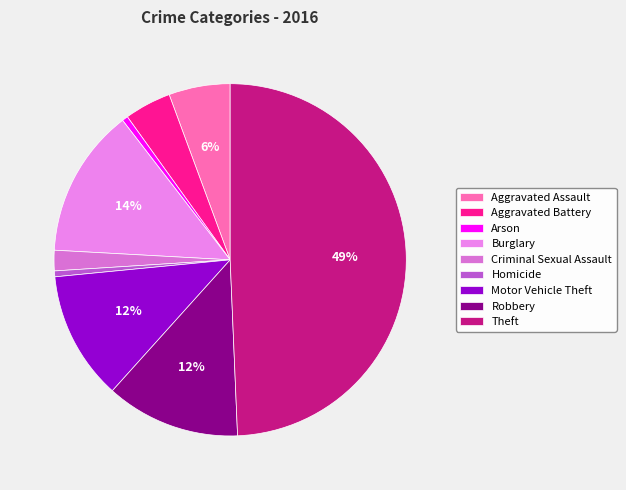

Count the number of slices in the pie.

9